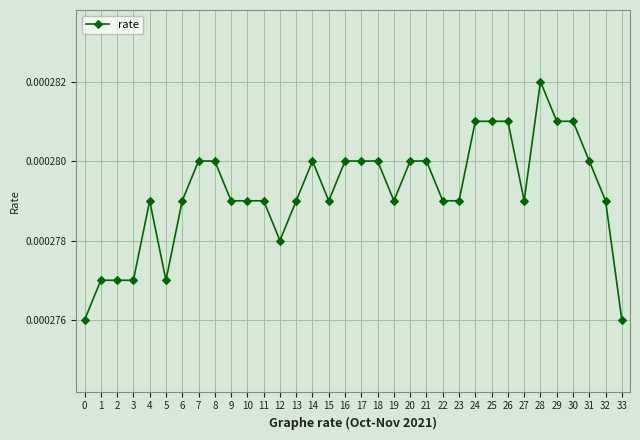

Which category has the highest value across all series?

28